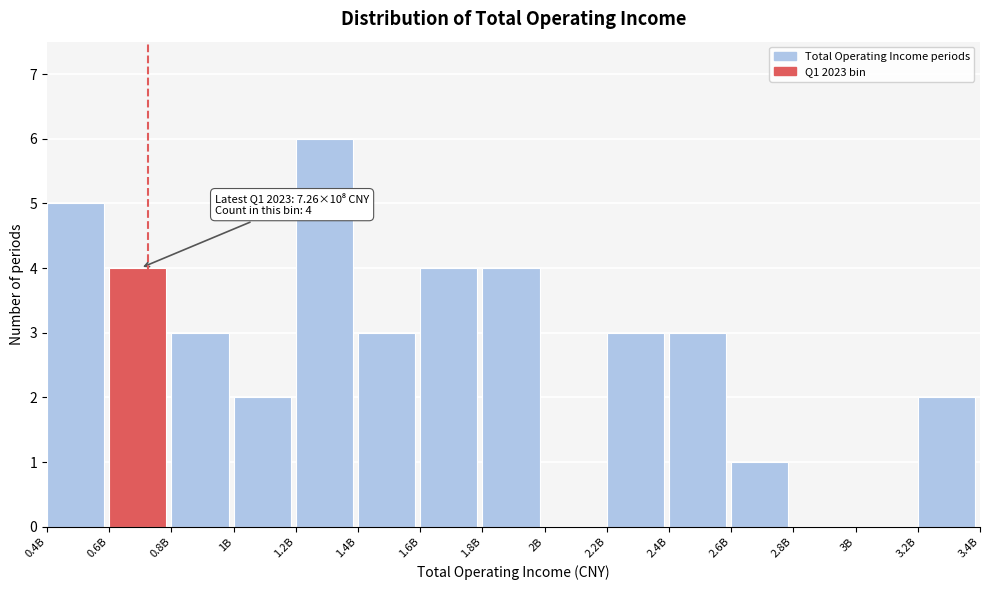

Reading right to left, transcribe all the data shown in this chart.

3.2B=2	3B=0	2.8B=0	2.6B=1	2.4B=3	2.2B=3	2B=0	1.8B=4	1.6B=4	1.4B=3	1.2B=6	1B=2	0.8B=3	0.6B=4	0.4B=5